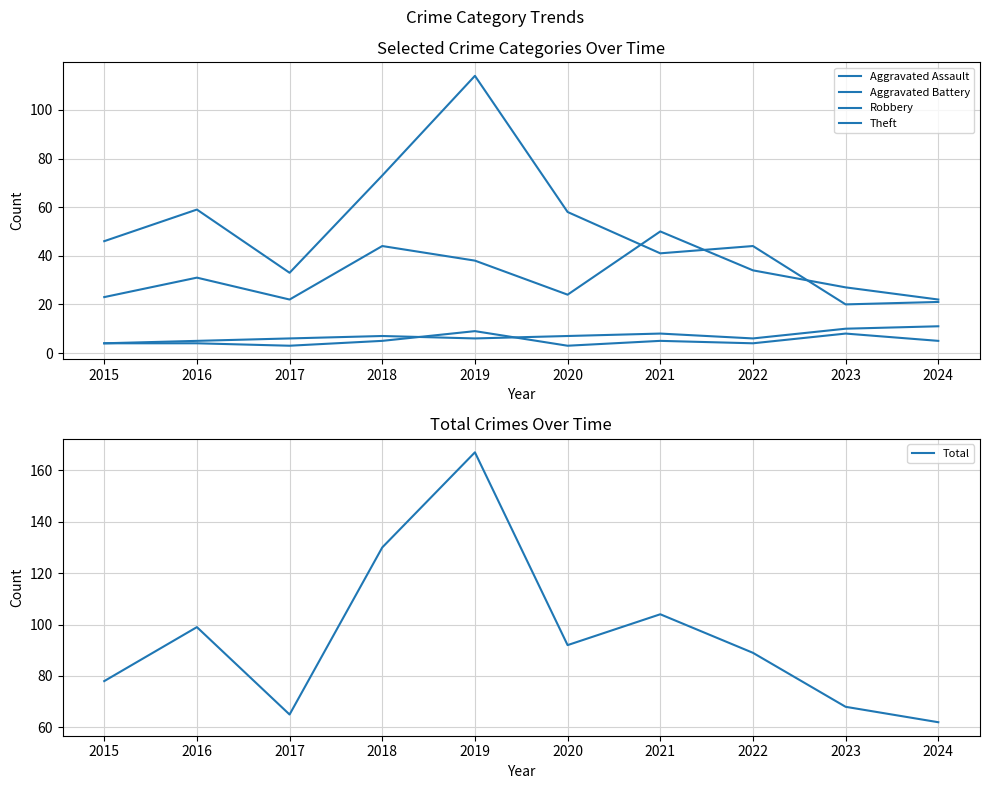

What are all the series names shown in the legend?

Aggravated Assault, Aggravated Battery, Robbery, Theft, Total